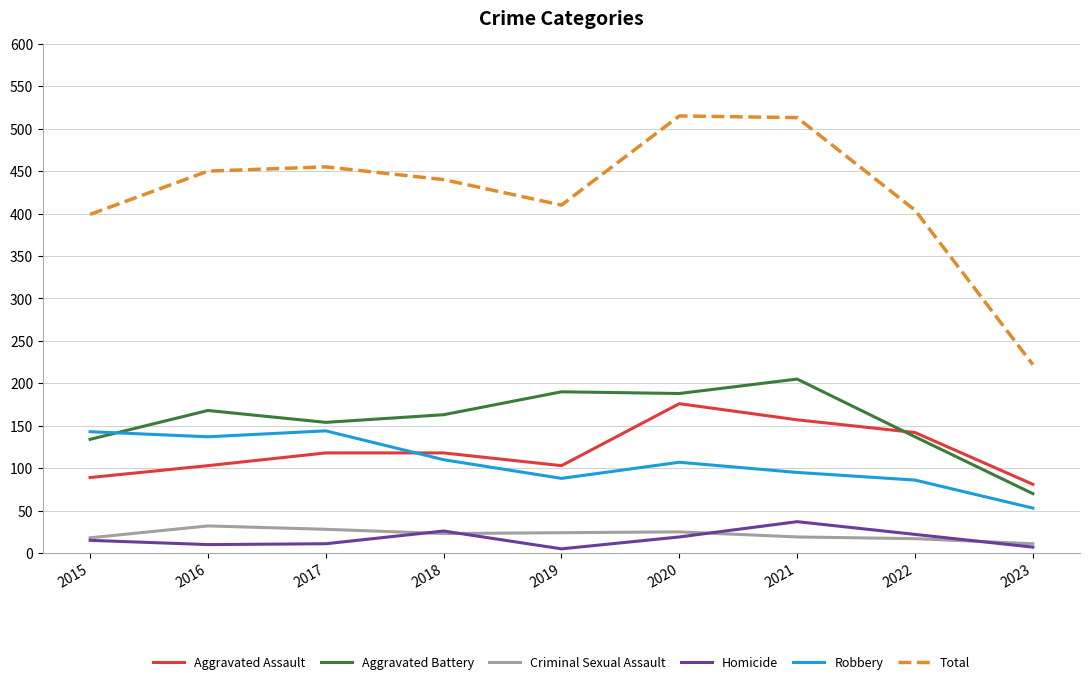

Is it true that Aggravated Assault equals 70 at 2016?

False